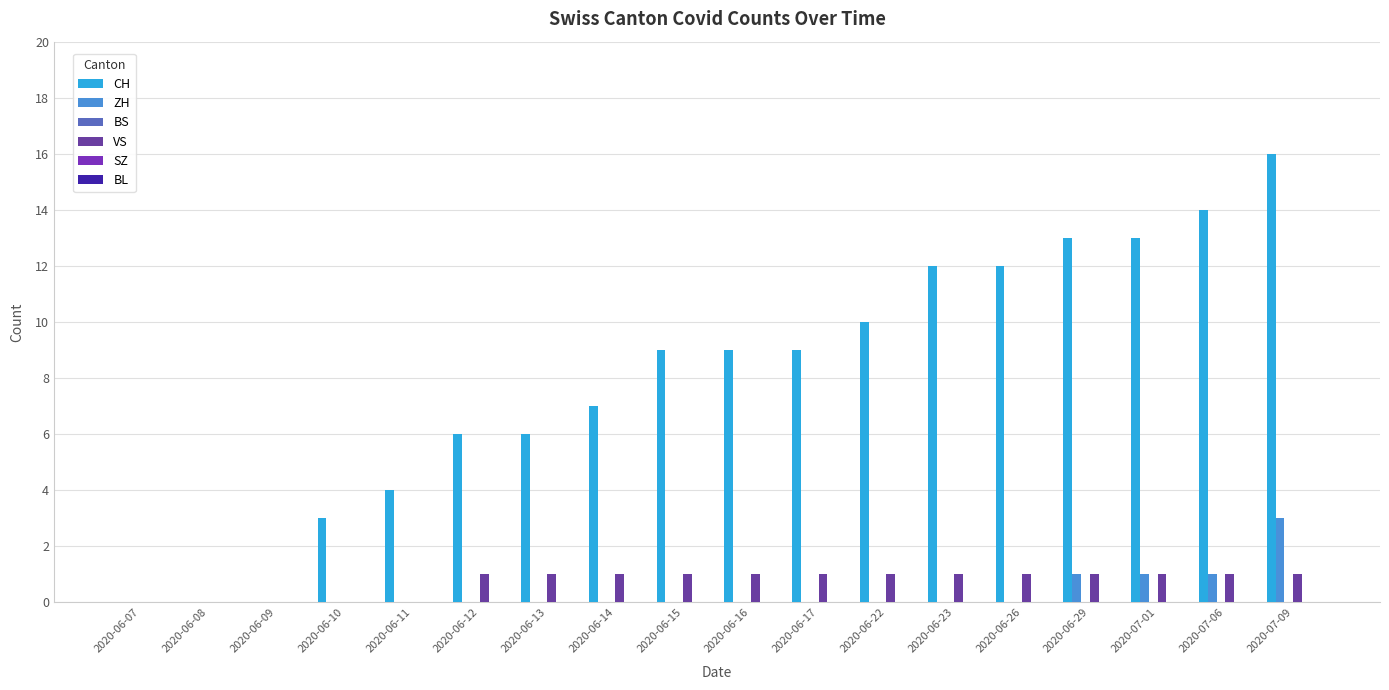

At 2020-06-10, list the series in order from smallest to largest.

ZH, BS, VS, SZ, BL, CH